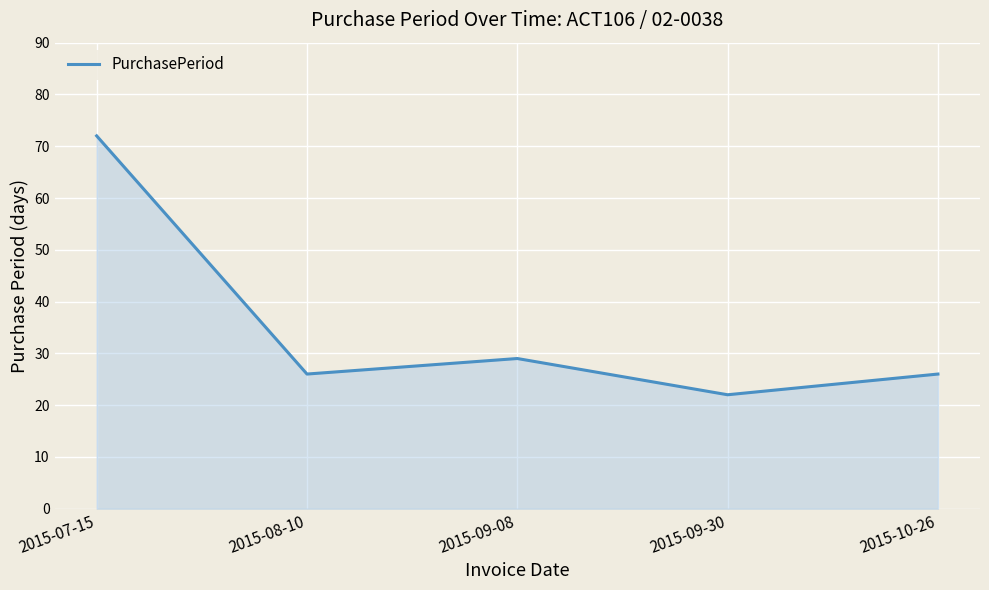

Does the chart display data point markers on the line(s)?

No